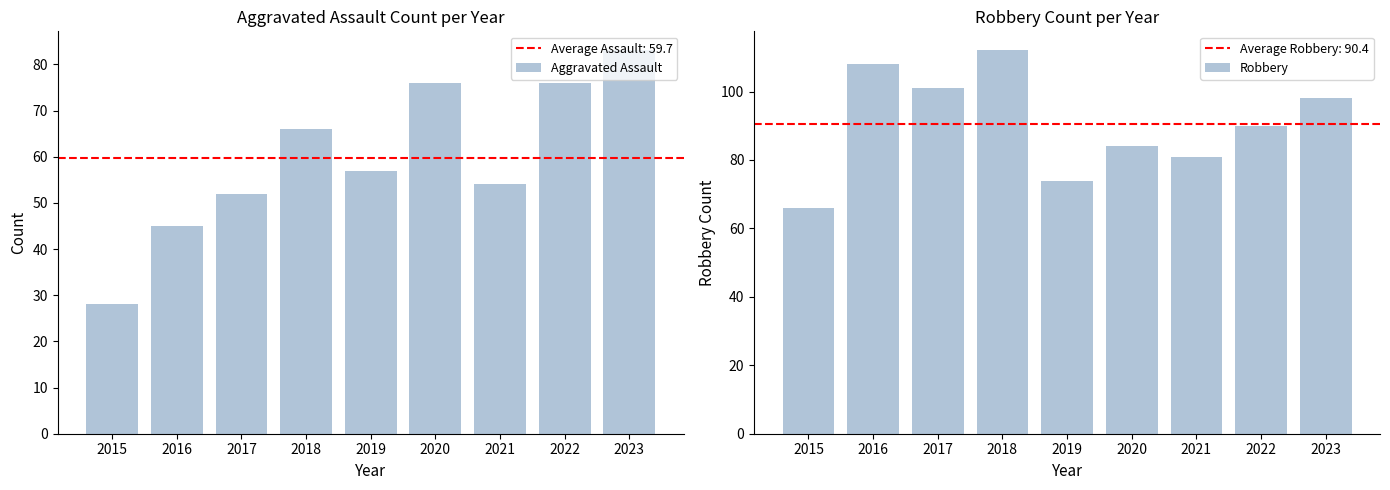

Which has a higher value, 2016 or 2019?

2019